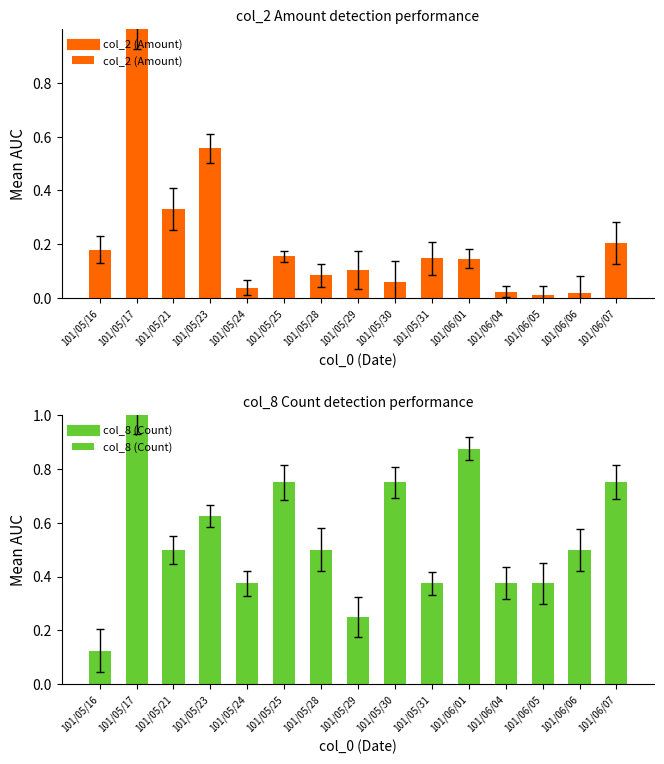

Which series has the widest spread of values?

col_2 (Amount)